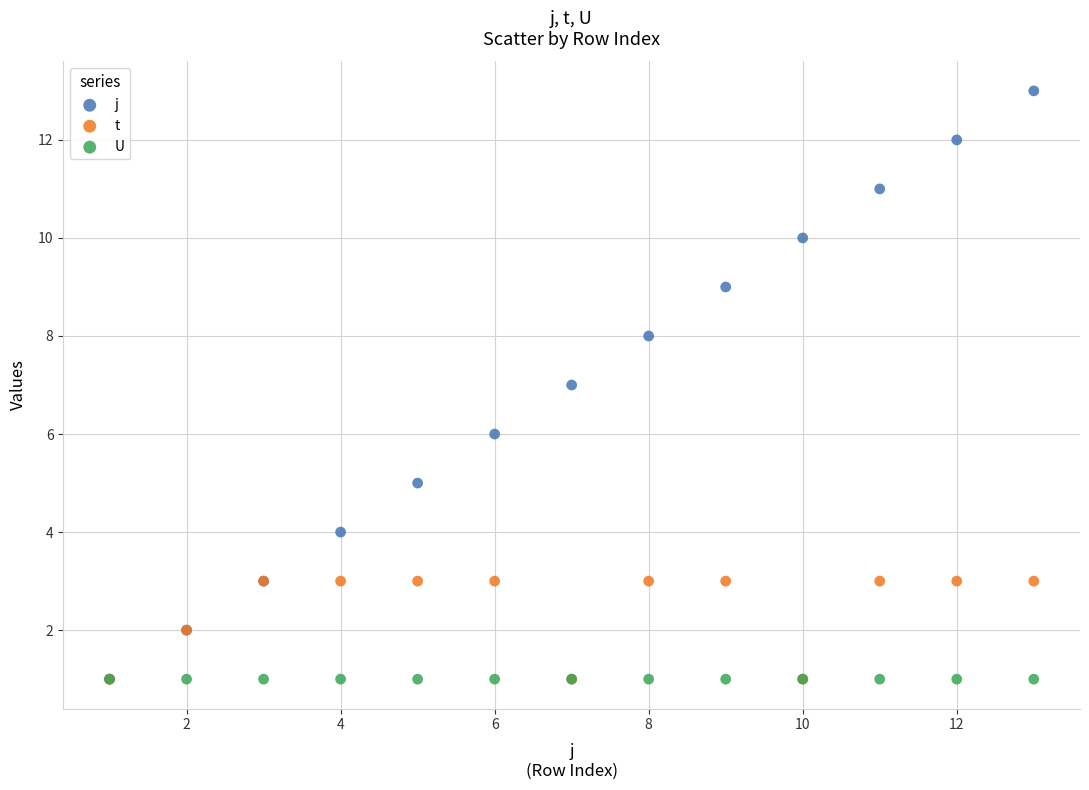

Which series reaches the maximum Y coordinate?

j